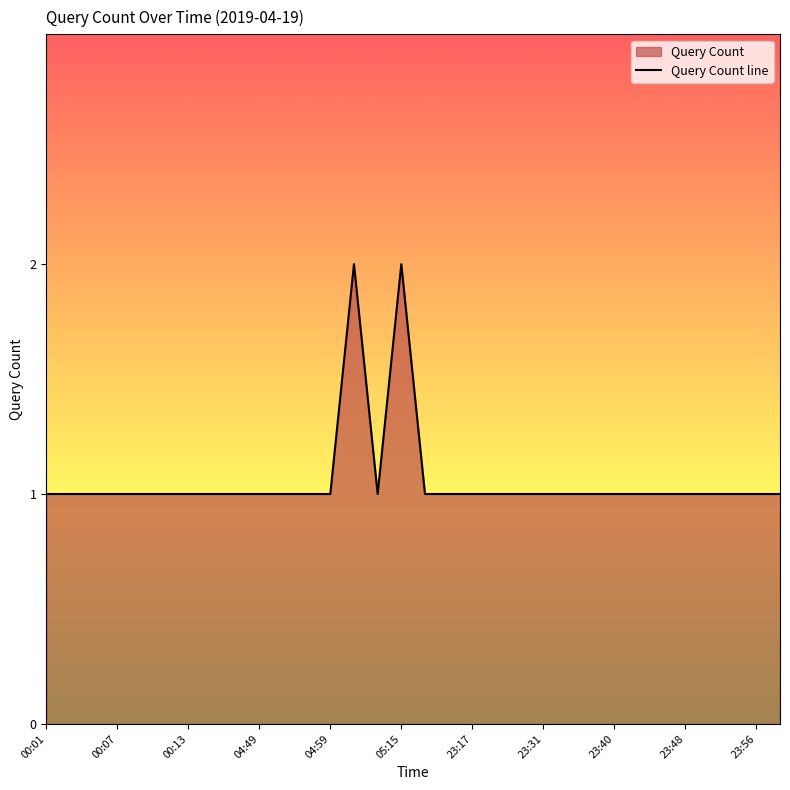

What is the difference between the values at 05:06 and 00:11?

1